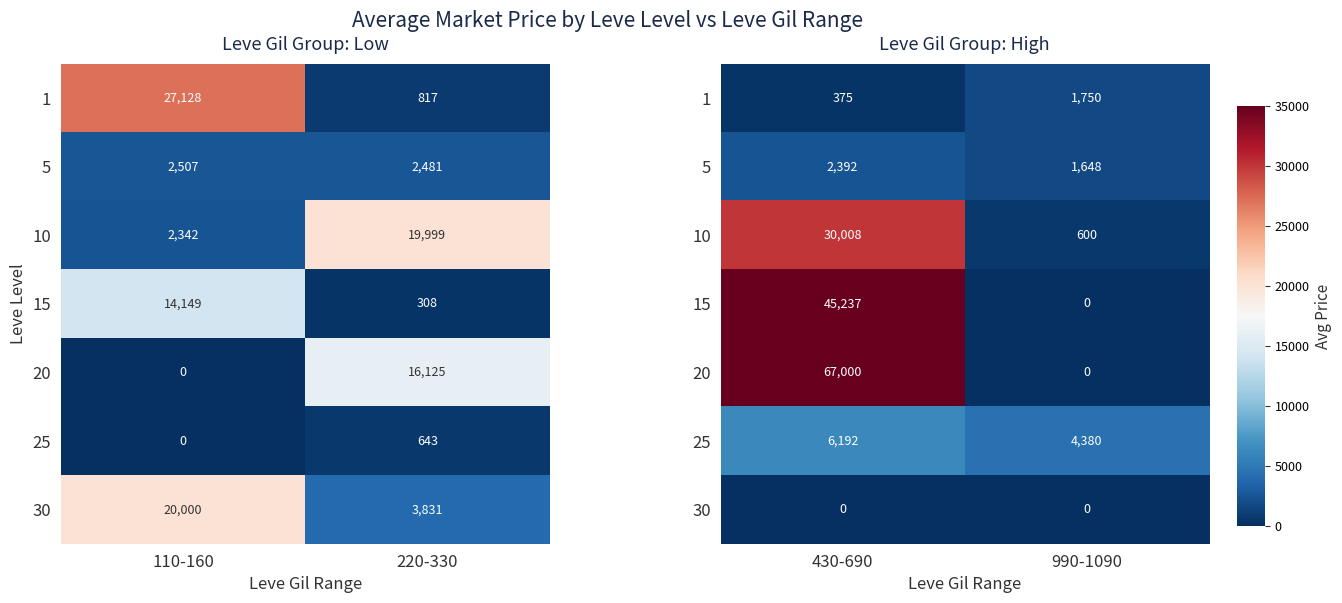

Count the number of data series in this chart.

7